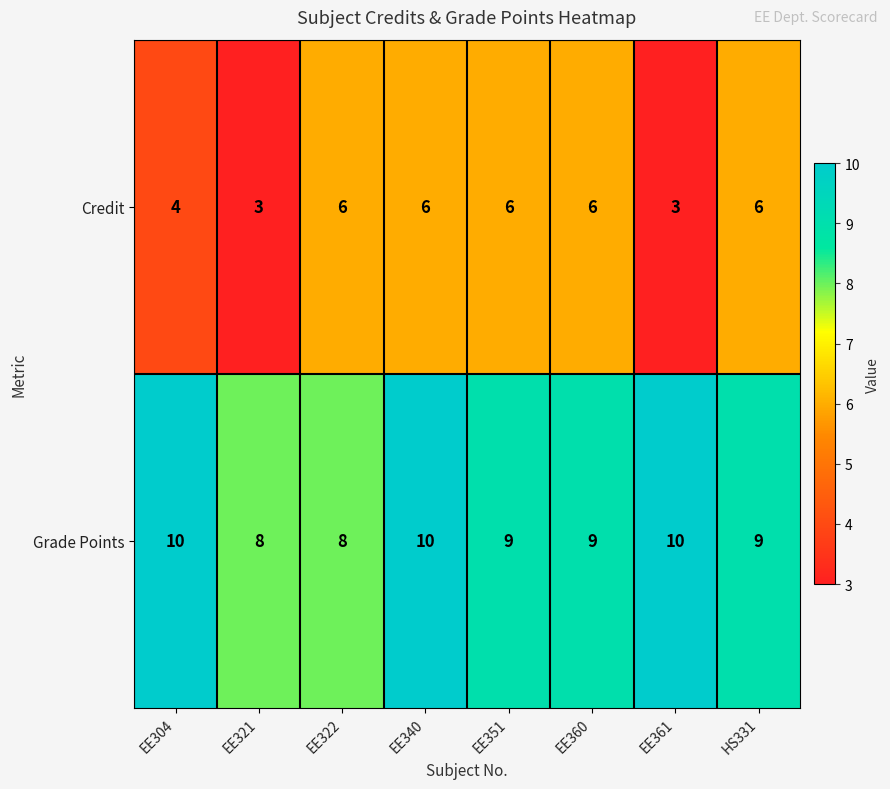

What is the sum of all Credit values?

40